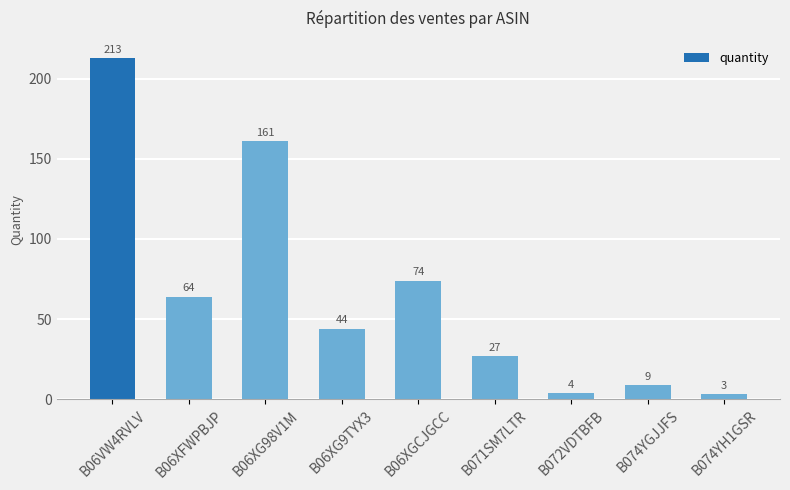

What is the difference between the values at B06VW4RVLV and B071SM7LTR?

186